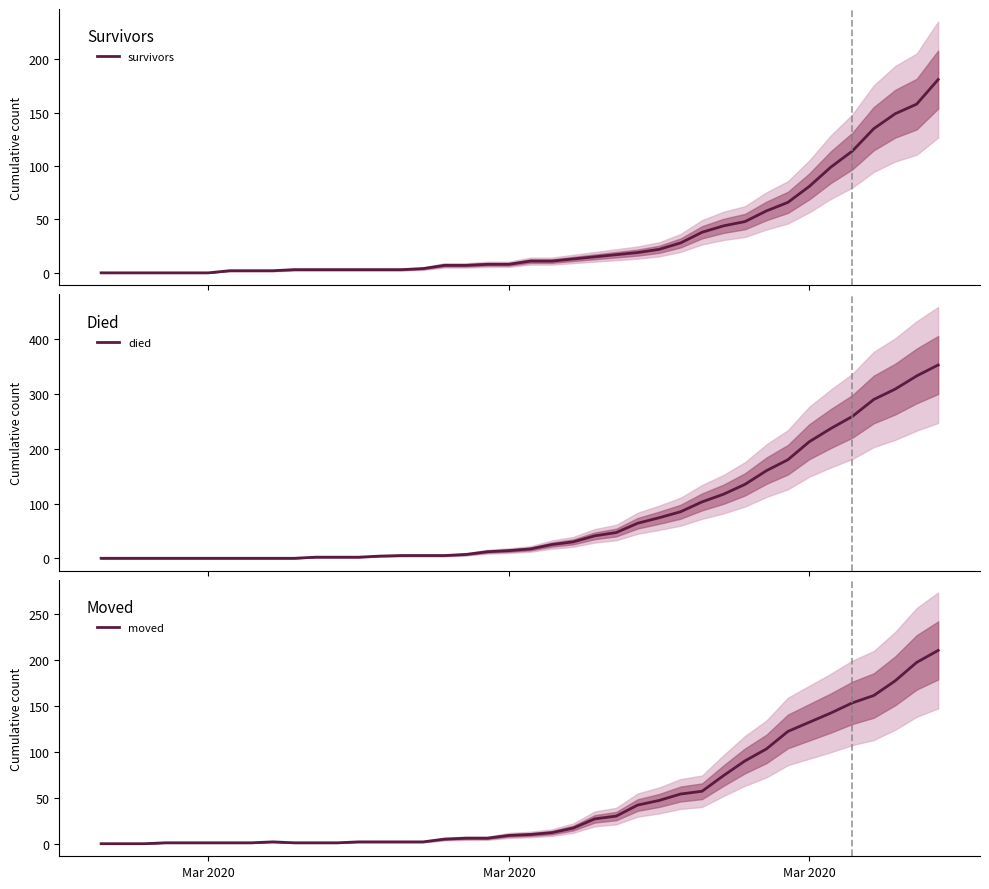

What is the highest value of the survivors series?

181